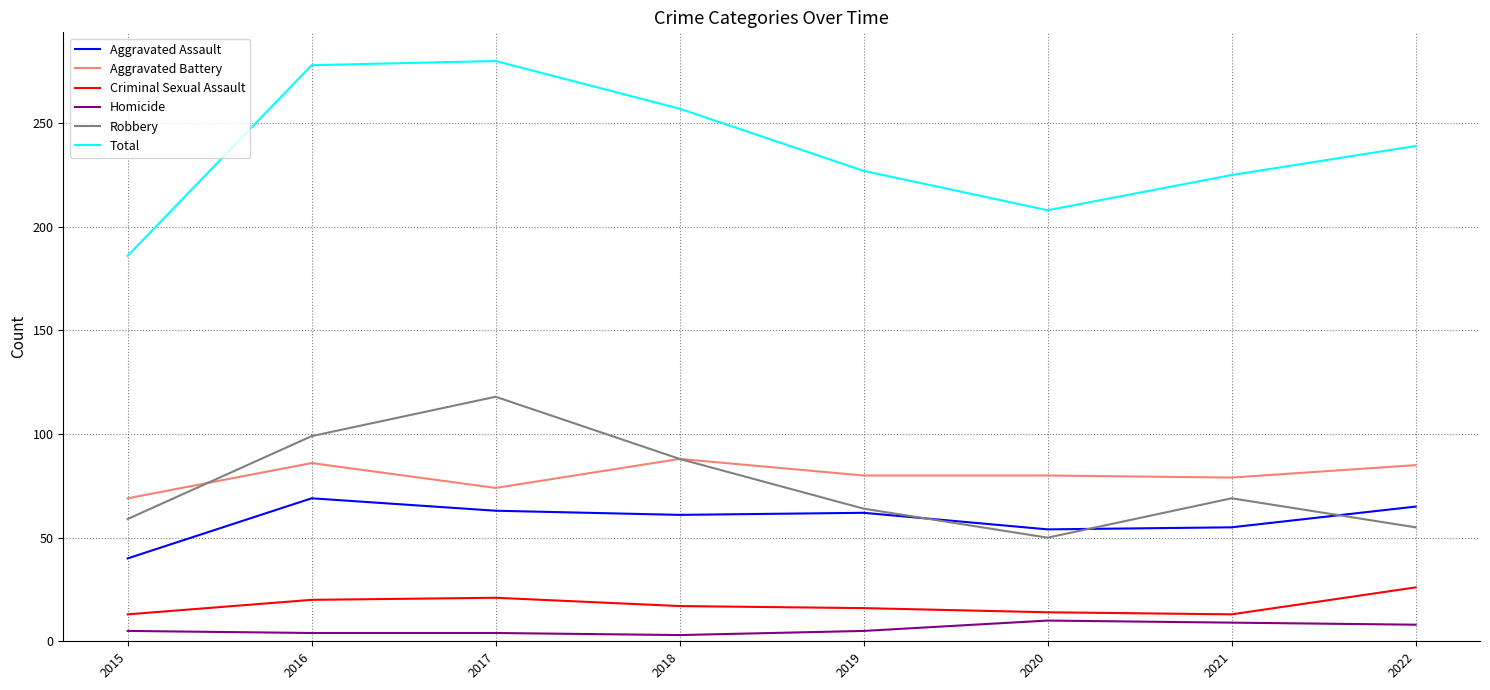

Read the Criminal Sexual Assault value at 2015.

13